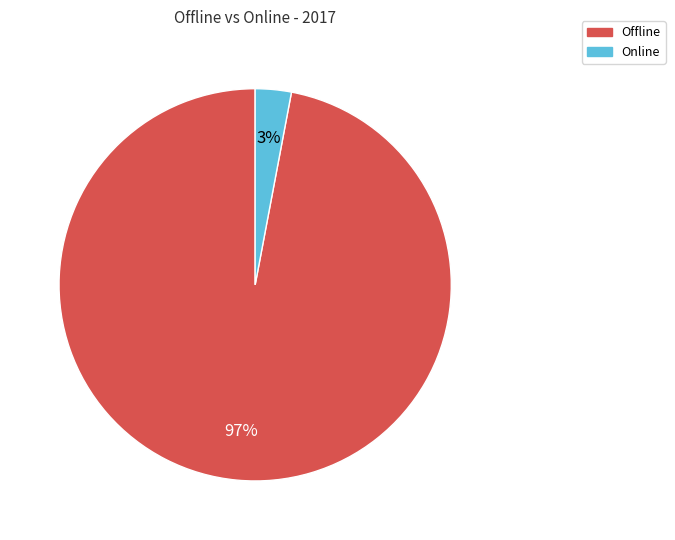

Rank the categories by value from highest to lowest.

Offline, Online